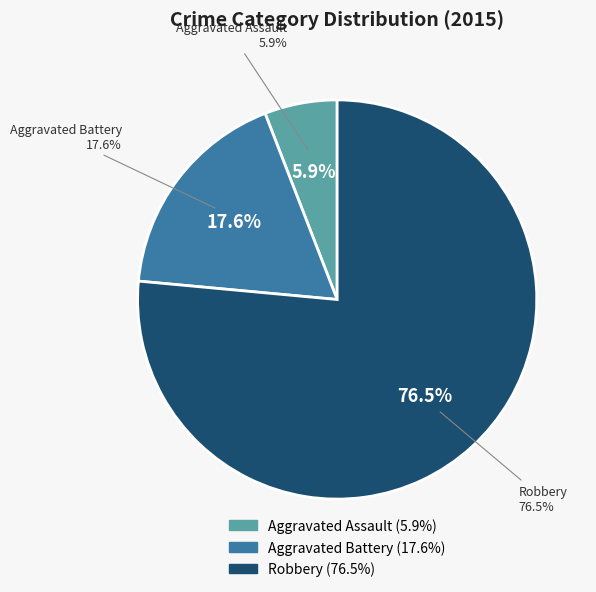

Combined, what portion of the pie is Aggravated Assault and Robbery?

82.4%